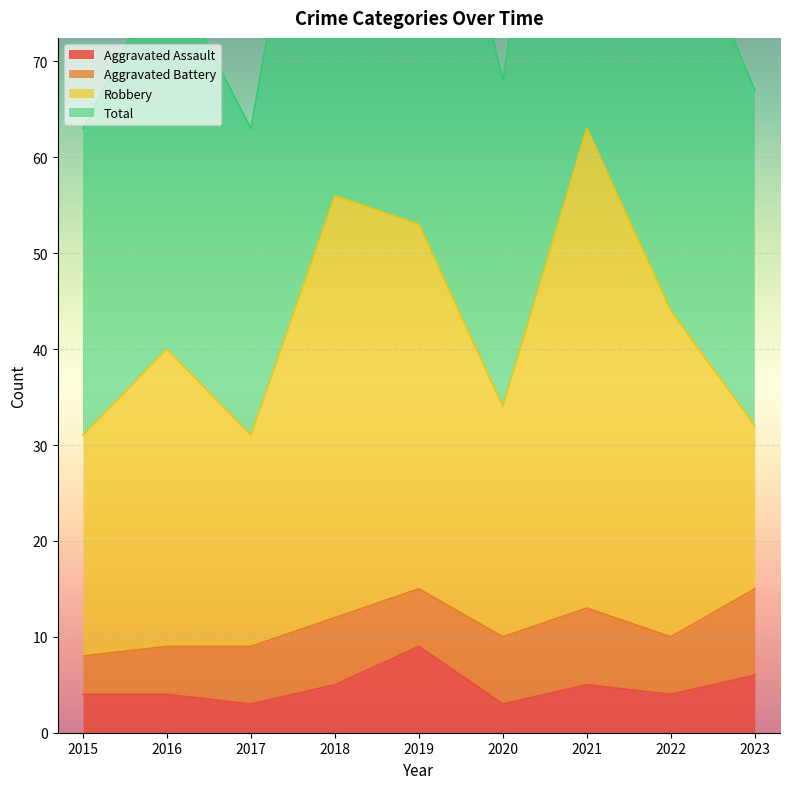

Is it true that Aggravated Assault equals 8 at 2018?

False